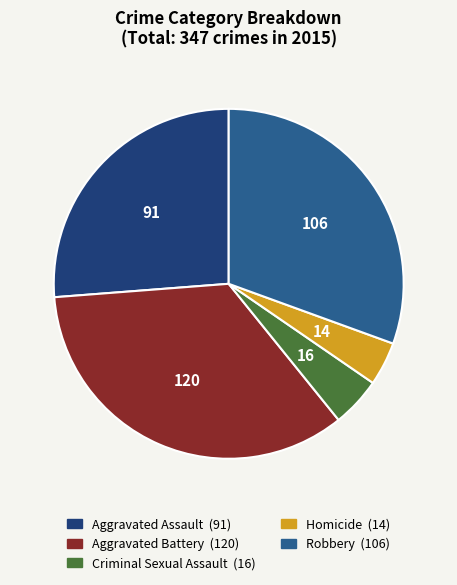

Which slice is the smallest?

Homicide